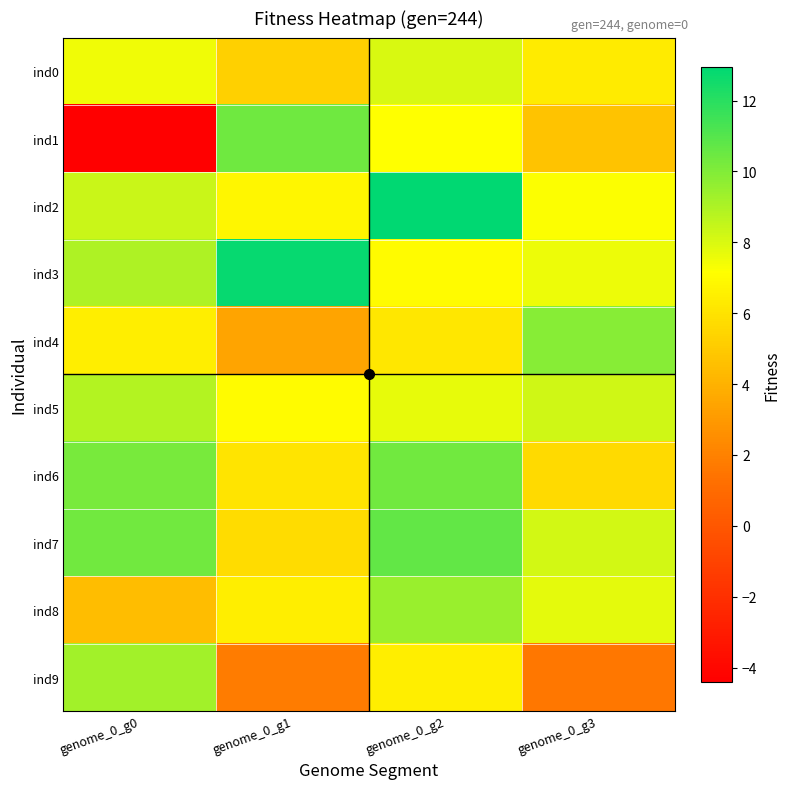

Reading right to left, what are all the values shown in this chart?

ind0: genome_0_g3=6.3	genome_0_g2=8.1	genome_0_g1=5.3	genome_0_g0=7.5
ind1: genome_0_g3=4.7	genome_0_g2=7.2	genome_0_g1=10.4	genome_0_g0=-4.4
ind2: genome_0_g3=7.2	genome_0_g2=13.0	genome_0_g1=6.8	genome_0_g0=8.4
ind3: genome_0_g3=7.6	genome_0_g2=7.0	genome_0_g1=12.8	genome_0_g0=9.0
ind4: genome_0_g3=9.8	genome_0_g2=6.2	genome_0_g1=3.4	genome_0_g0=6.5
ind5: genome_0_g3=8.2	genome_0_g2=7.7	genome_0_g1=7.0	genome_0_g0=8.8
ind6: genome_0_g3=5.7	genome_0_g2=10.3	genome_0_g1=6.1	genome_0_g0=10.2
ind7: genome_0_g3=8.2	genome_0_g2=10.7	genome_0_g1=5.8	genome_0_g0=10.3
ind8: genome_0_g3=7.8	genome_0_g2=9.5	genome_0_g1=6.5	genome_0_g0=4.4
ind9: genome_0_g3=1.6	genome_0_g2=6.5	genome_0_g1=1.8	genome_0_g0=9.3